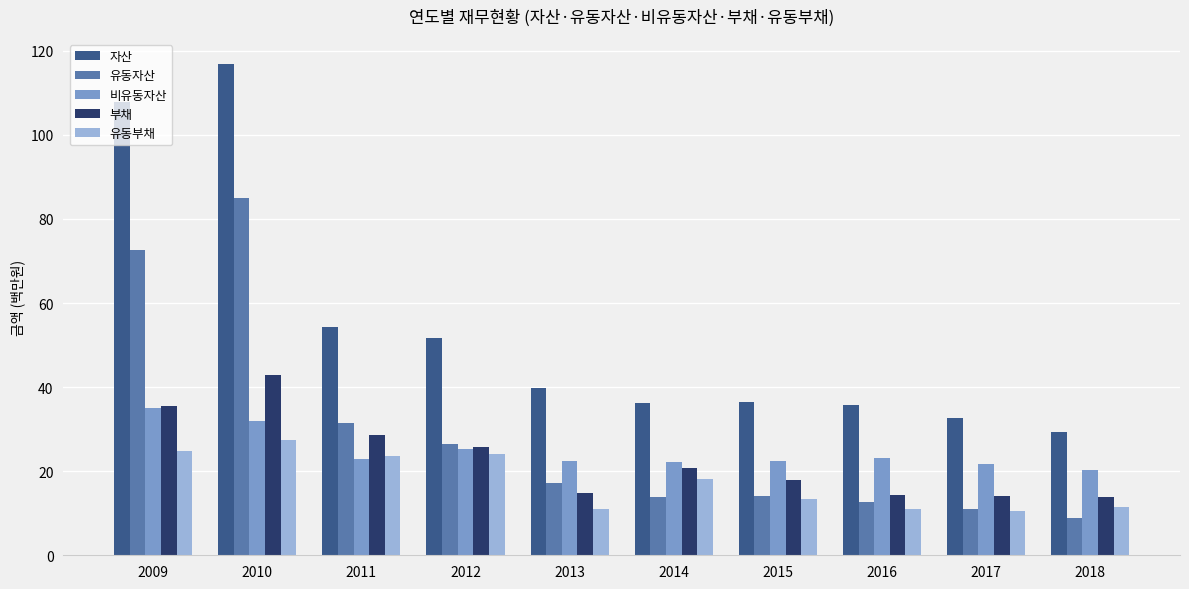

How many data points in 자산 are less than 39?

5